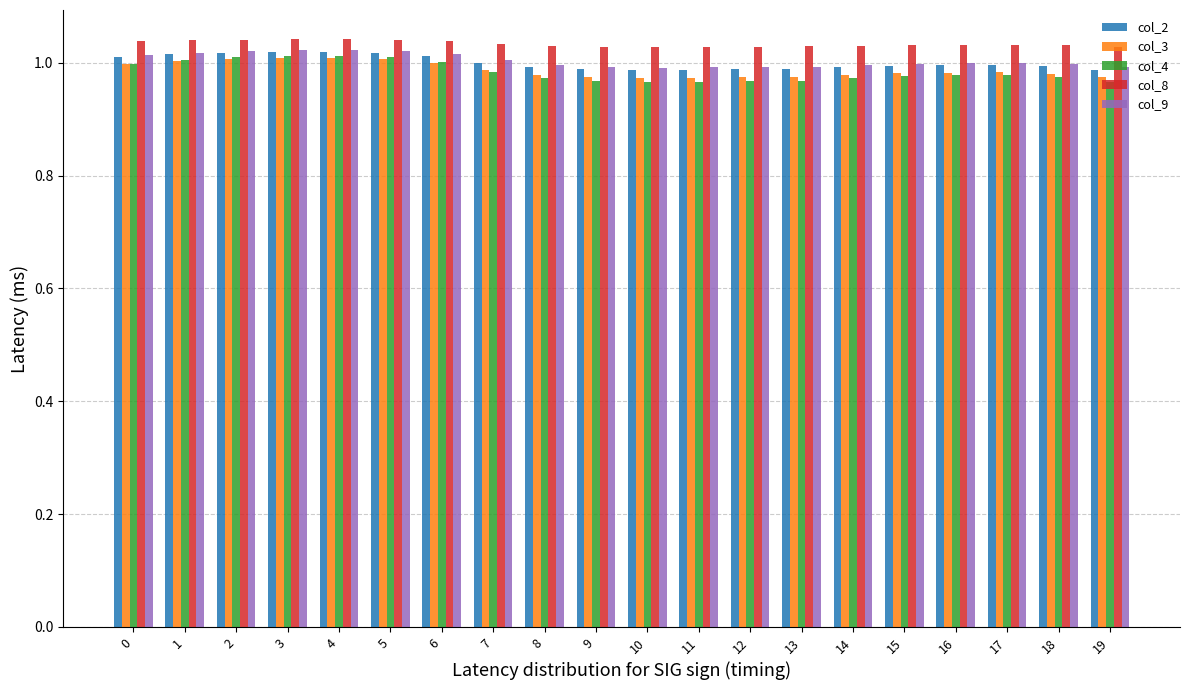

What is the sum of all col_2 values?

20.0